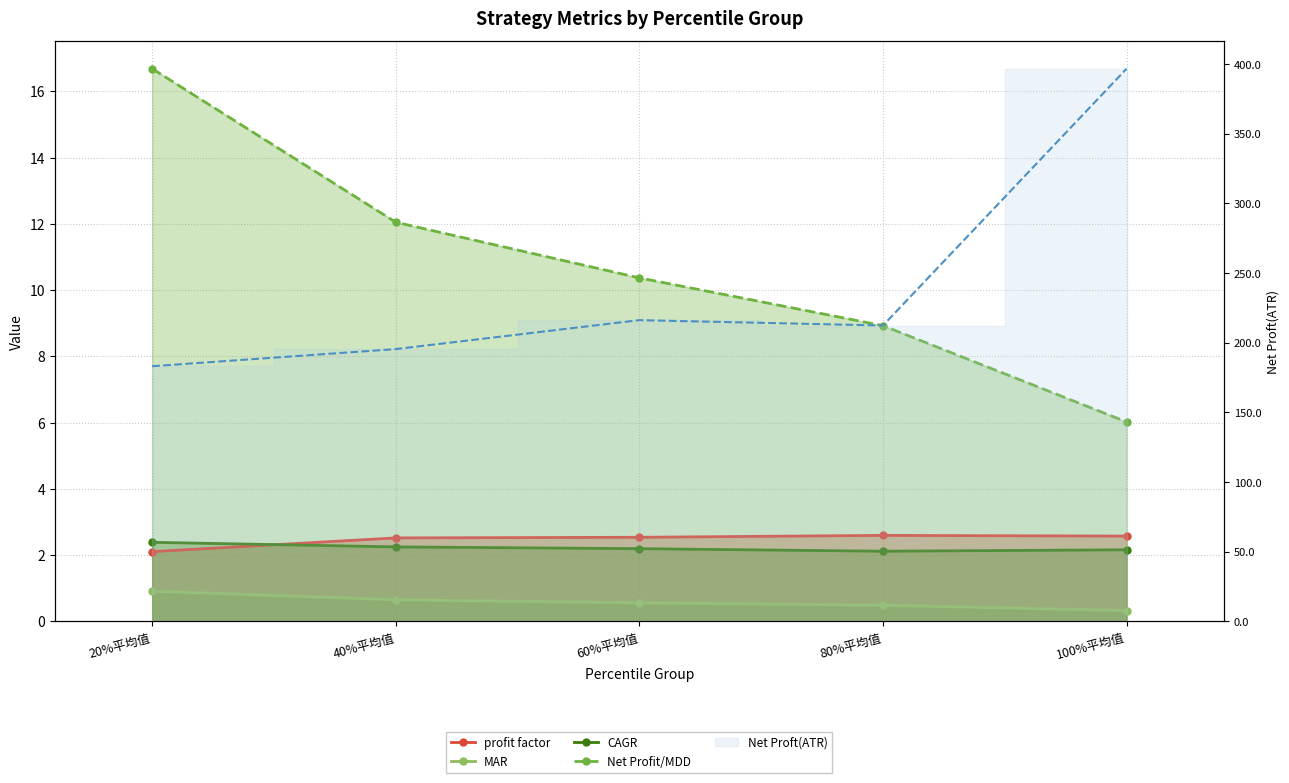

True or false: CAGR has a value of 2.2 at 40%平均值.

True